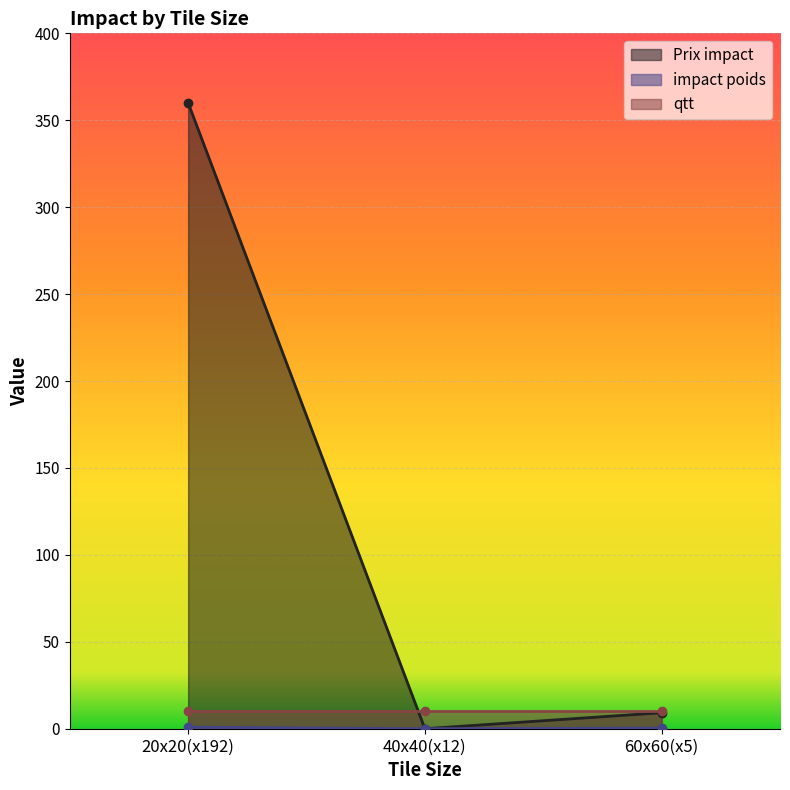

Rank the categories by impact poids value from lowest to highest.

40x40(x12), 60x60(x5), 20x20(x192)